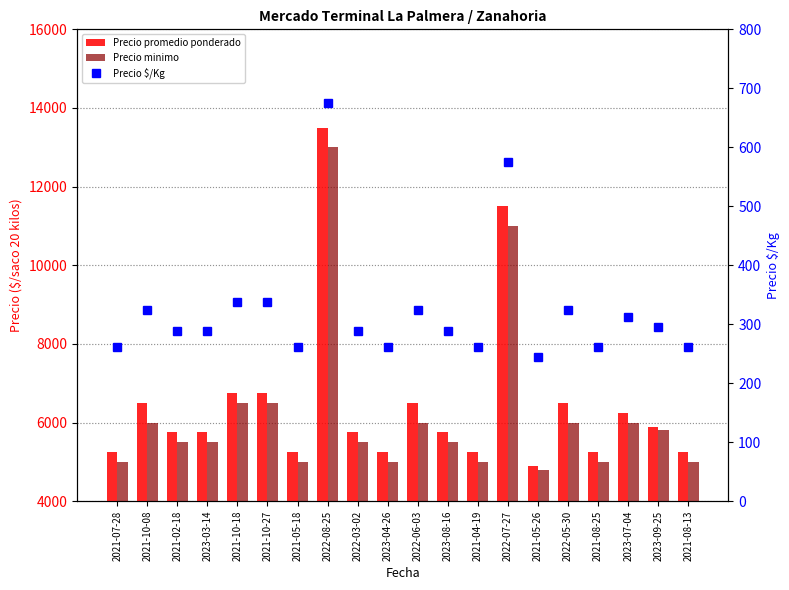

List the series in order of their peak value, lowest first.

Precio $/Kg, Precio minimo, Precio promedio ponderado